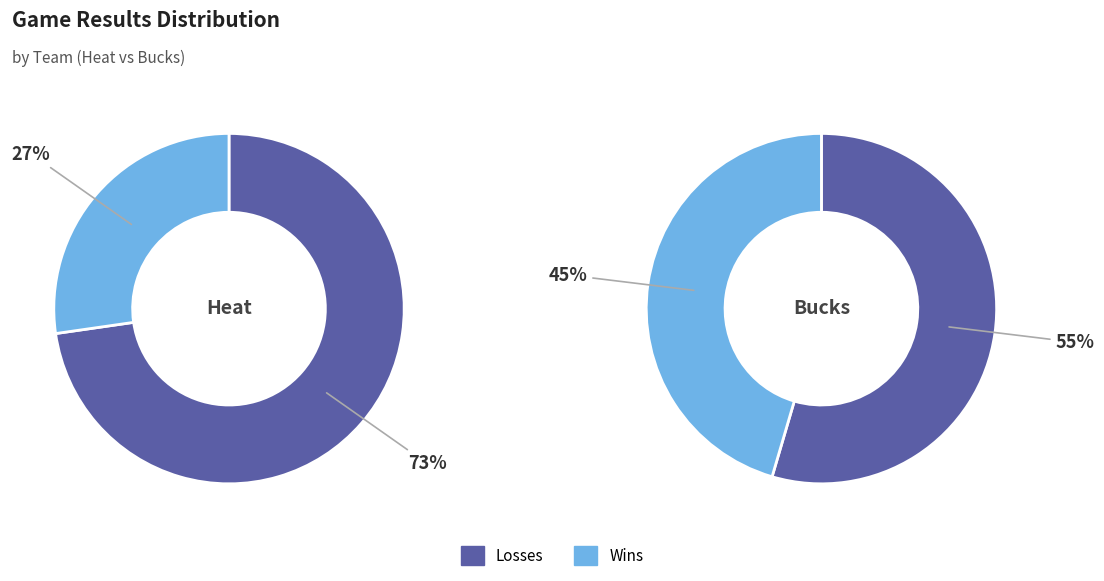

What is the largest slice in the pie chart?

Heat